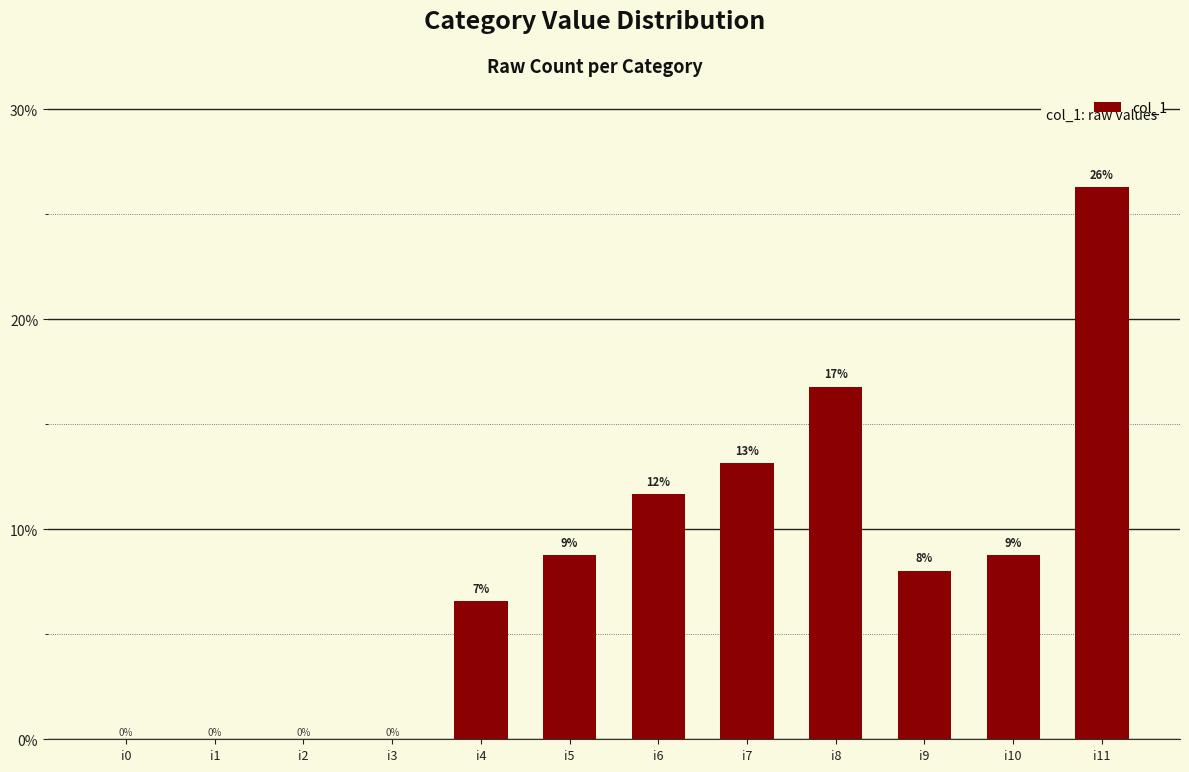

What is the sum of all values?

1.0